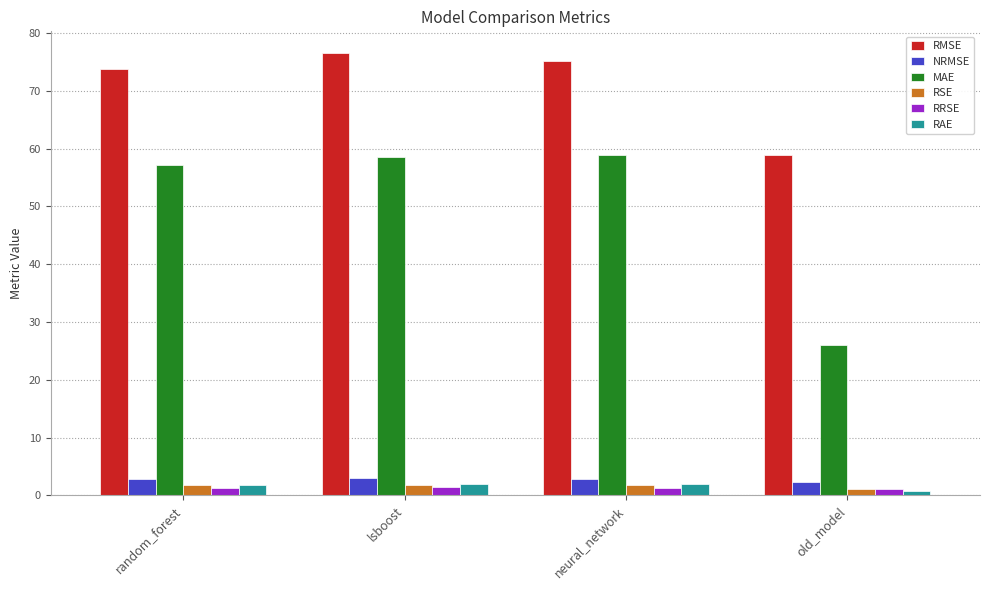

Between random_forest and old_model, which series saw the biggest shift?

MAE